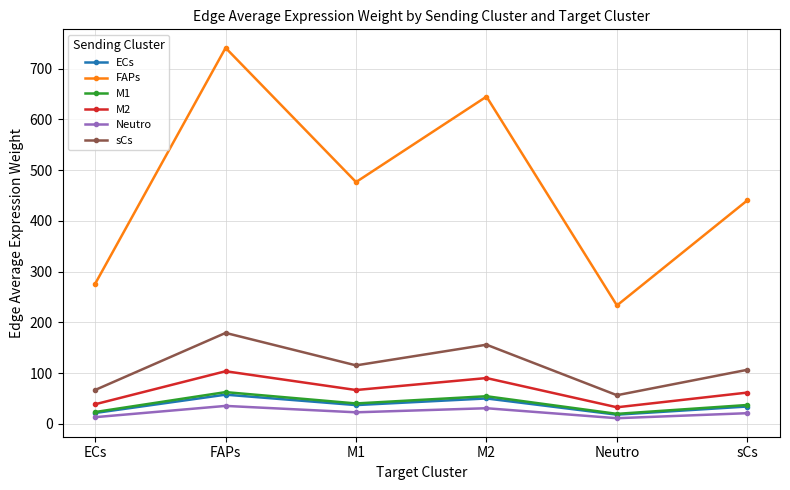

True or false: Neutro has more than 1 interior local peaks.

True